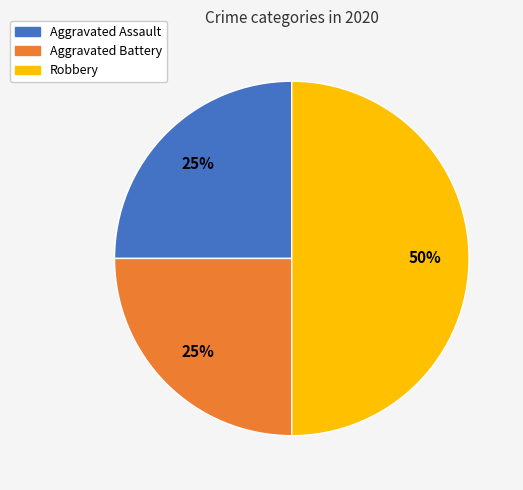

What is the largest slice in the pie chart?

Robbery